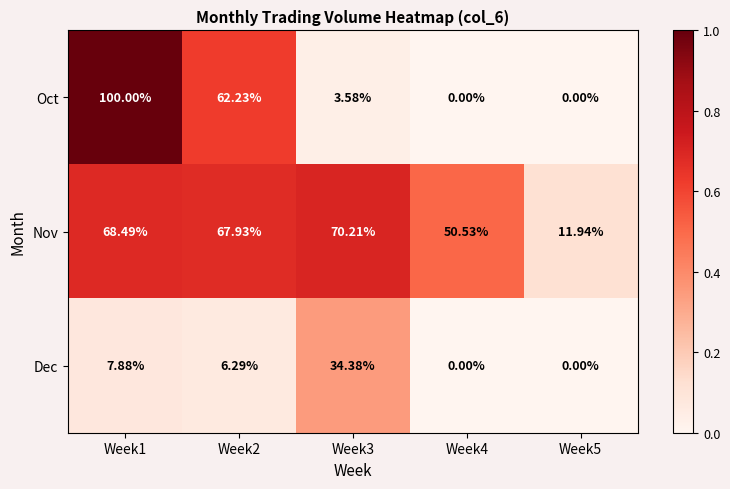

Which series has the largest range (max minus min)?

Oct